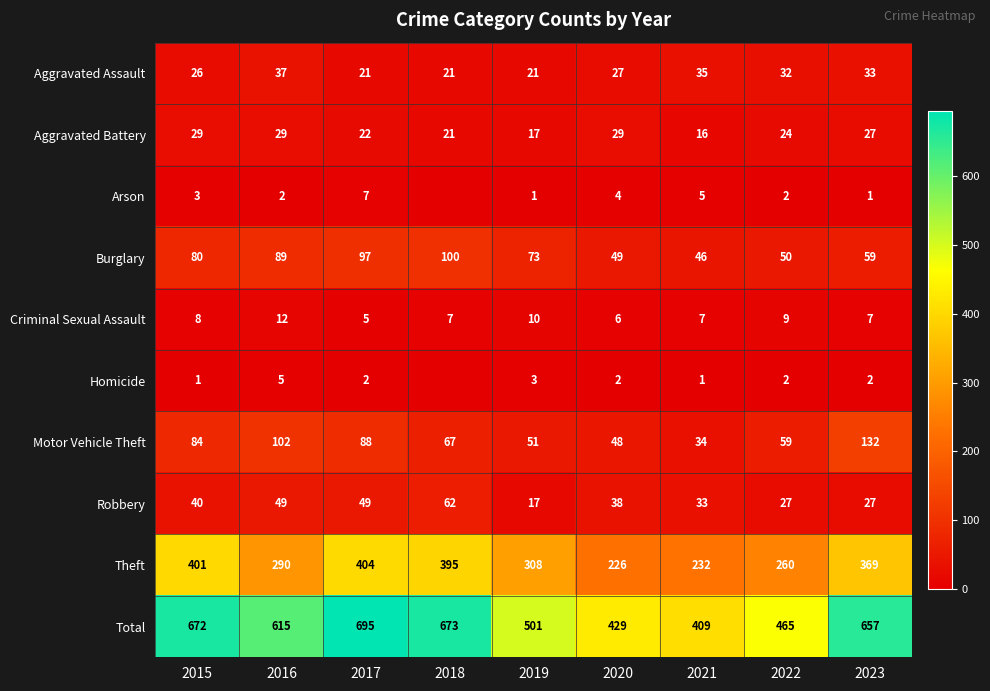

At which category is the sum across all series the highest?

2017